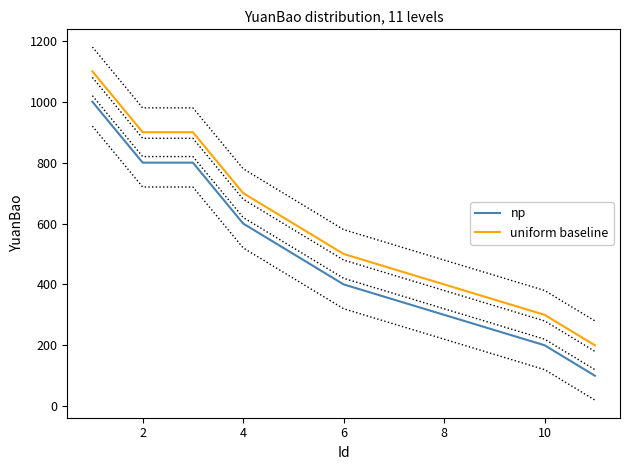

List the series in order of their overall mean, lowest first.

np, uniform baseline